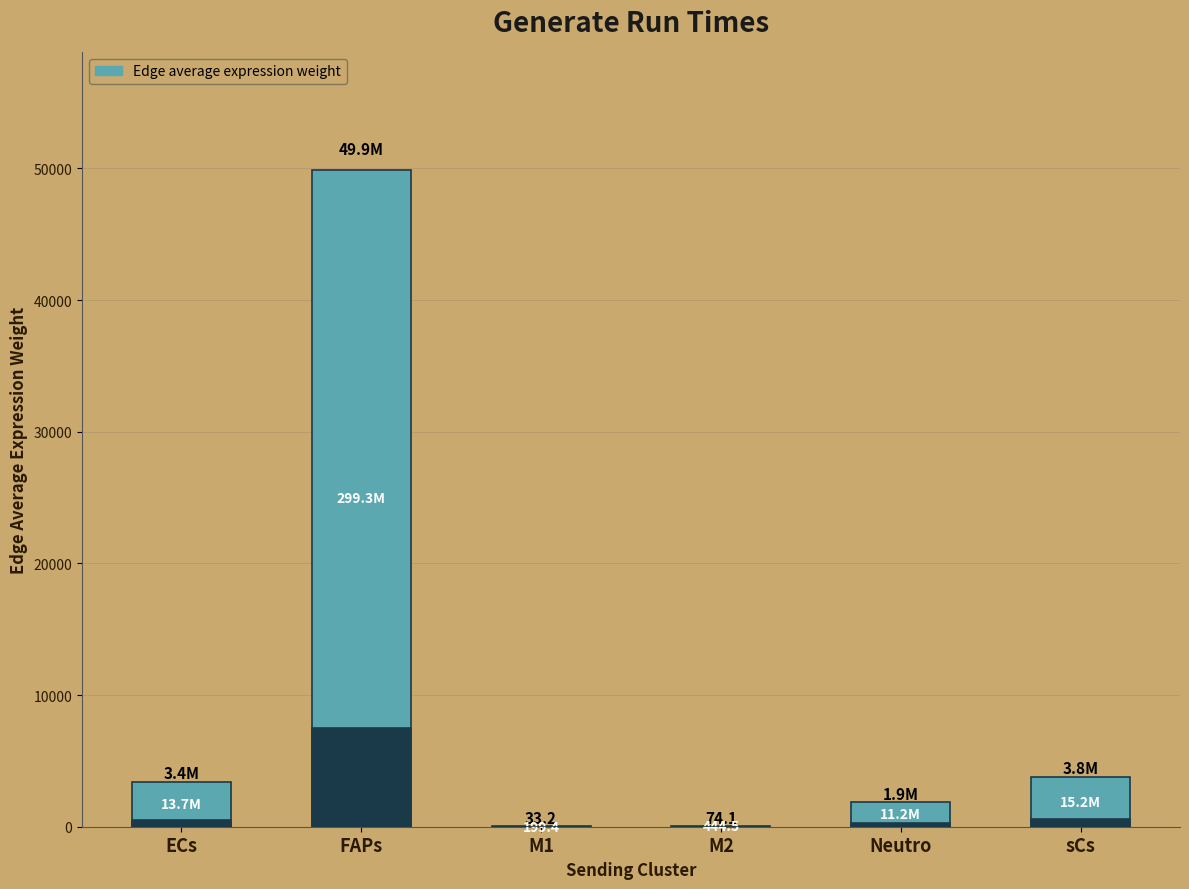

What is the label of the 2nd bar from the left?

FAPs